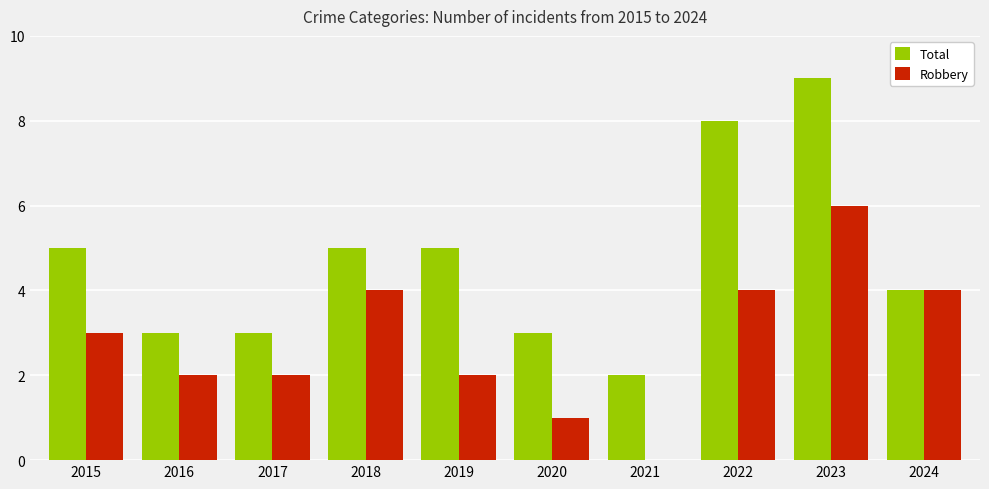

Count the number of categories in the chart.

10